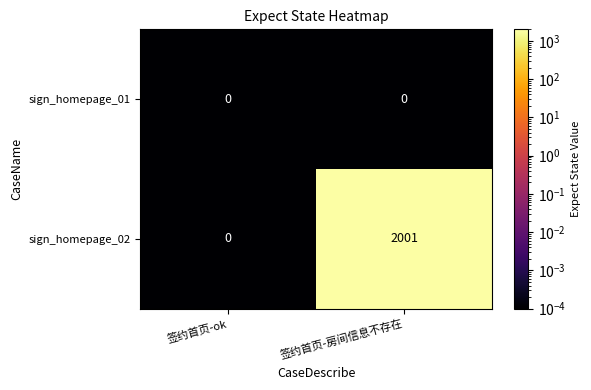

How many series are shown in this chart?

2